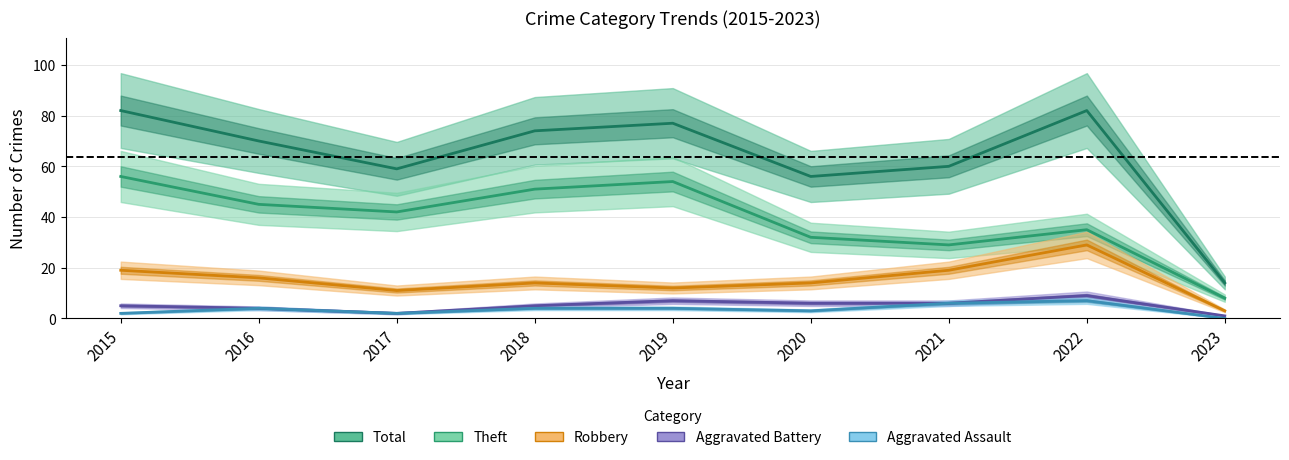

What is the value of the Theft point at the 8th from the left?

35